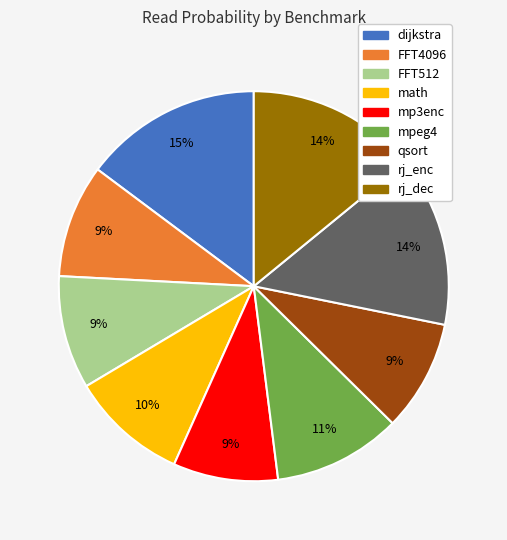

Combined, do rj_enc and FFT4096 account for over 50%?

No